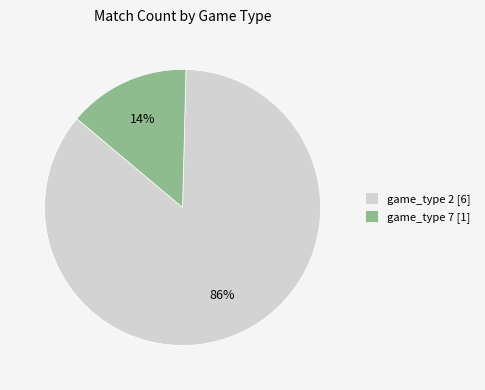

How many segments does this pie chart have?

2